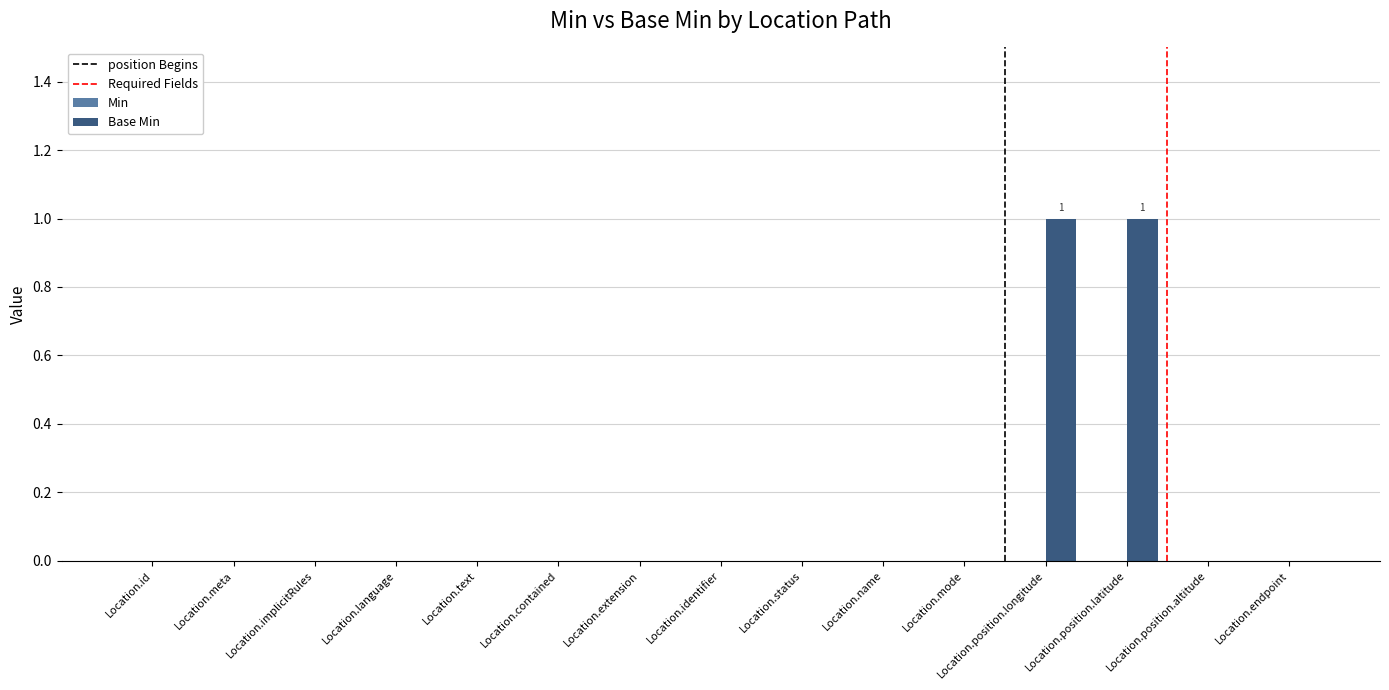

How many series are shown in this chart?

1